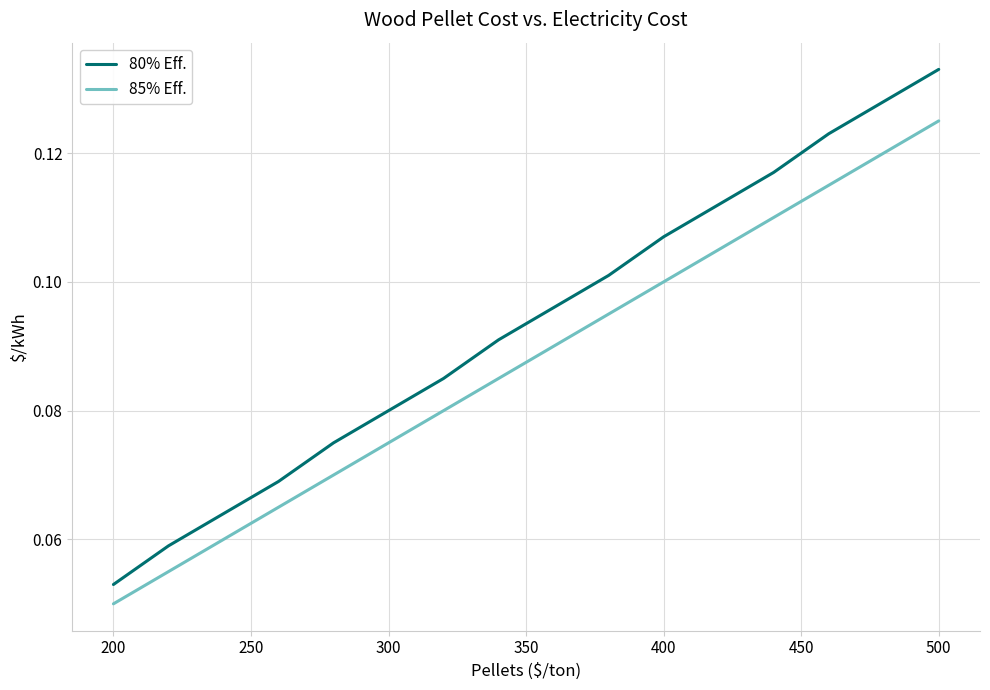

True or false: 85% Eff. and 80% Eff. cross at least once.

False